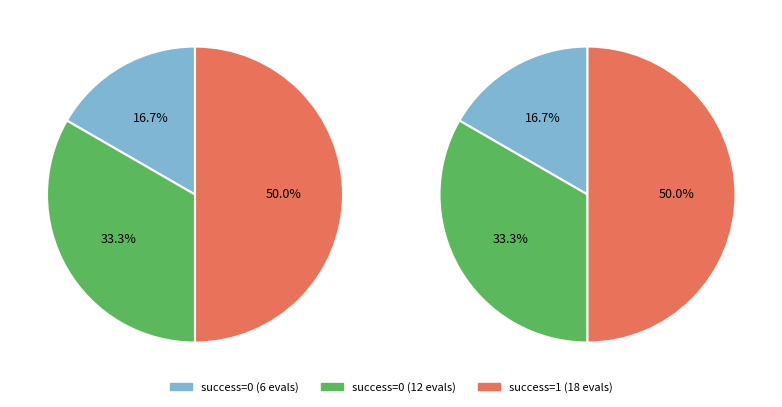

To the nearest percent, what is the combined percentage of 1 (18 evals) and 0 (6 evals)?

67%